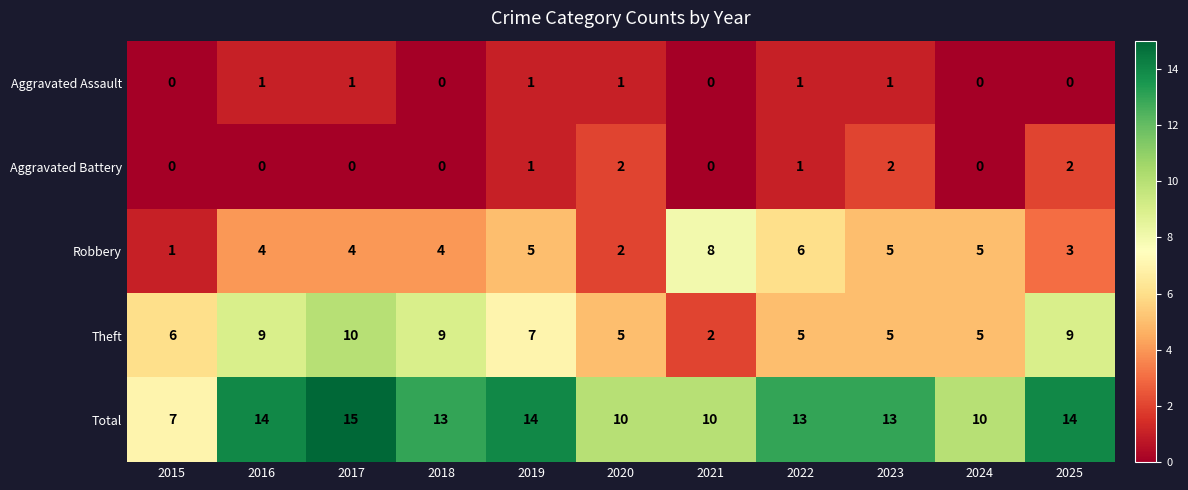

Which series changed the most between 2016 and 2019?

Theft